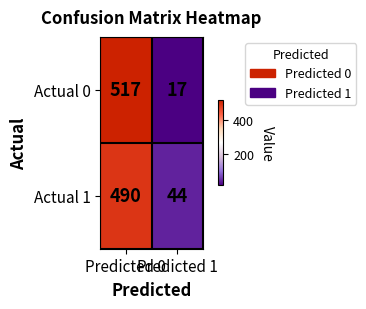

What is the lowest value of the Actual 1 series?

44